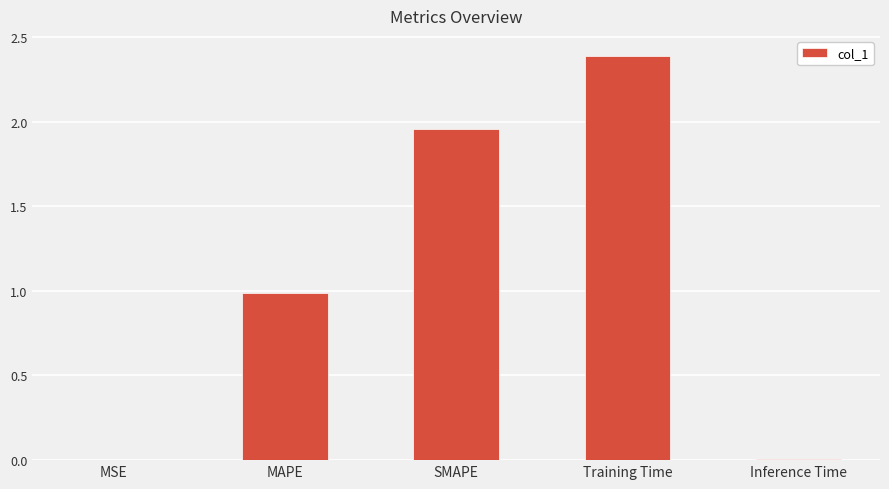

Is it true that the value at MAPE is 1.0?

True